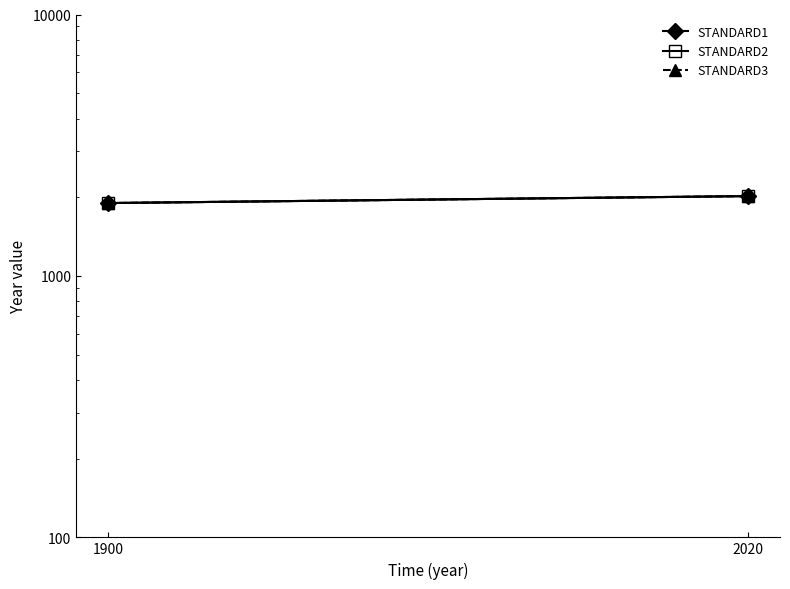

What is the total value across all series at 1900?

5700